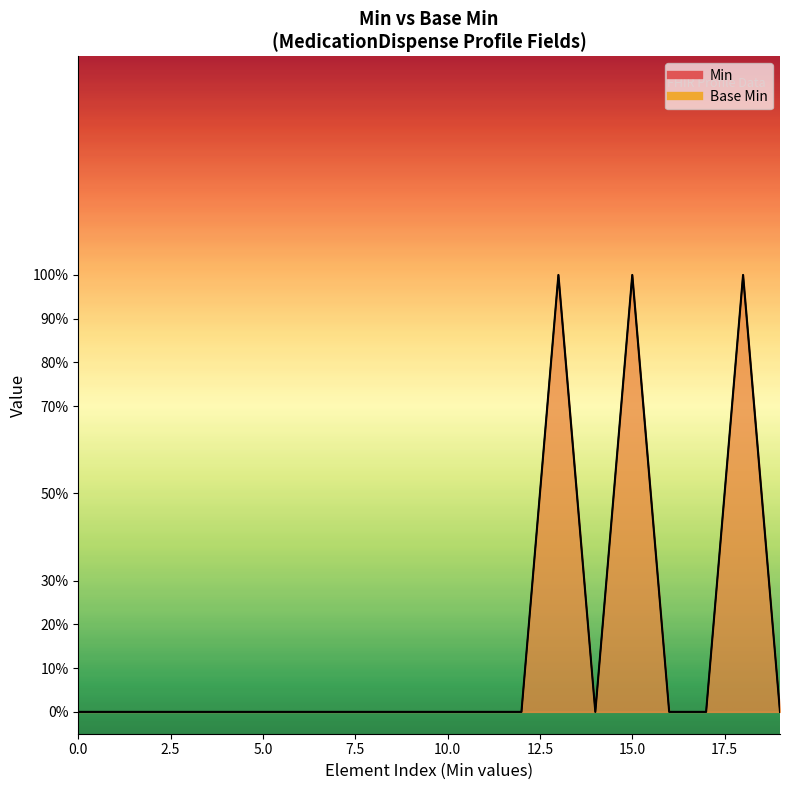

How many lines are shown in the chart?

1